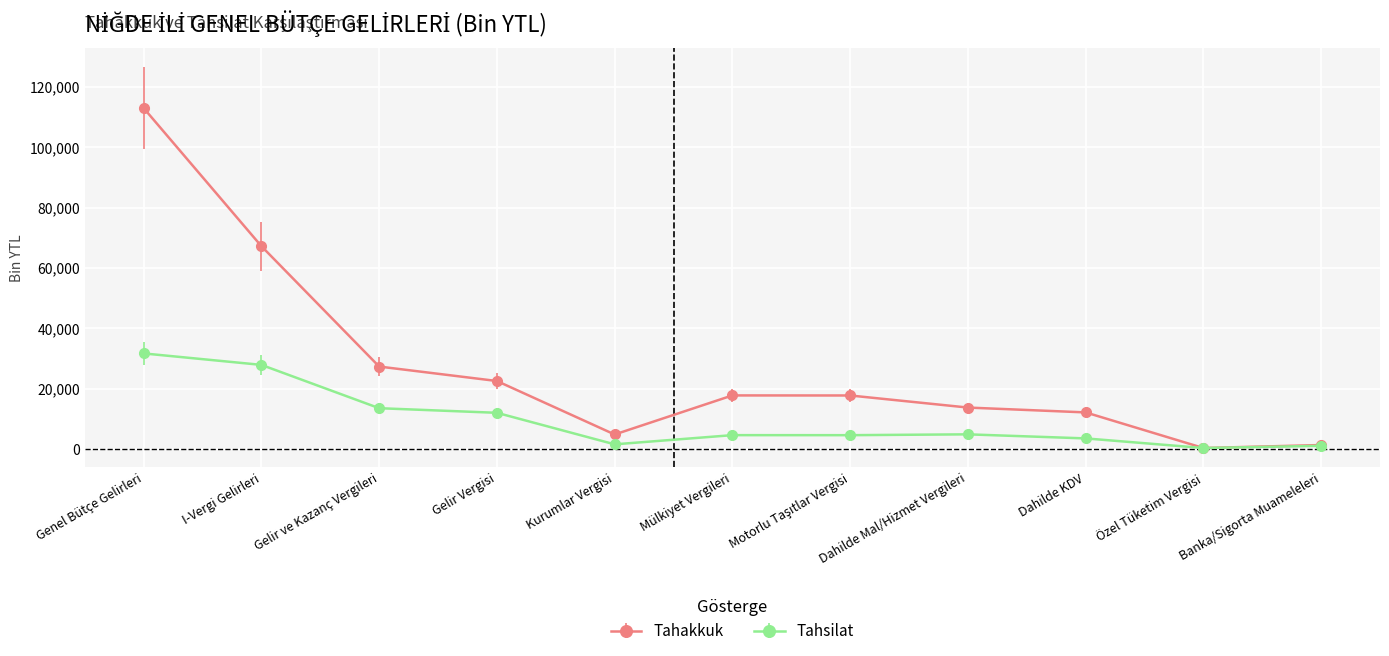

How many data points does each series have?

11